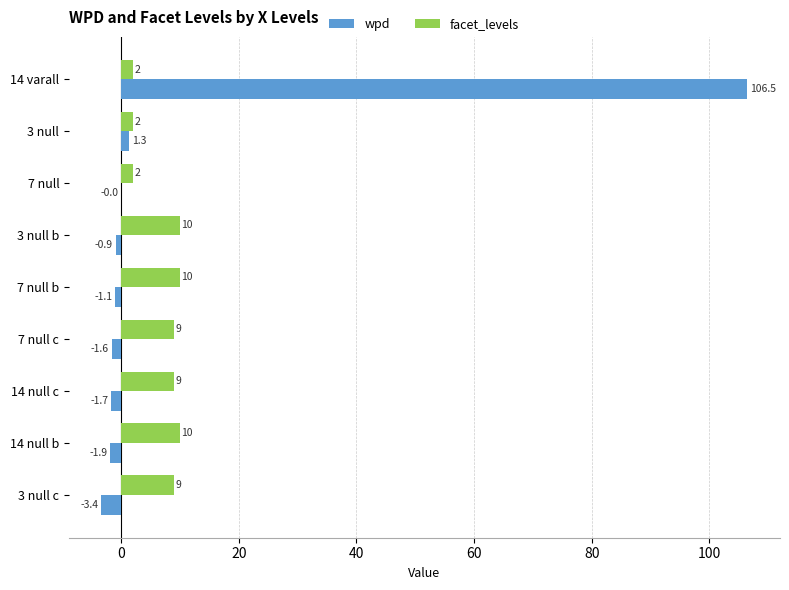

Is the value of wpd at 7 null c greater than the value of facet_levels at 14 null c?

No